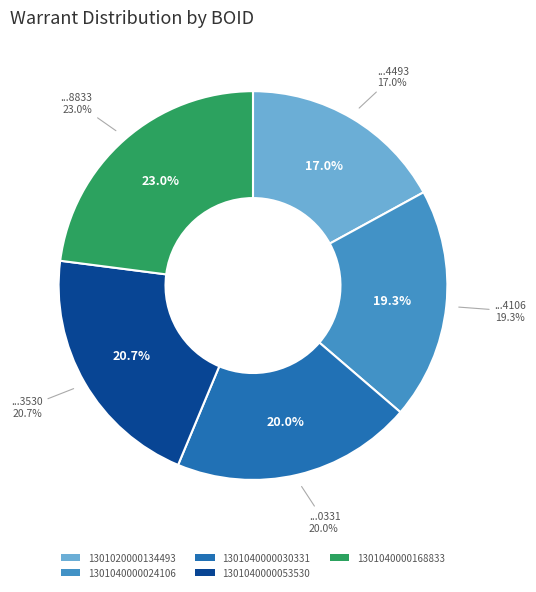

The 1301040000168833 slice represents 14% of the pie. True or false?

False